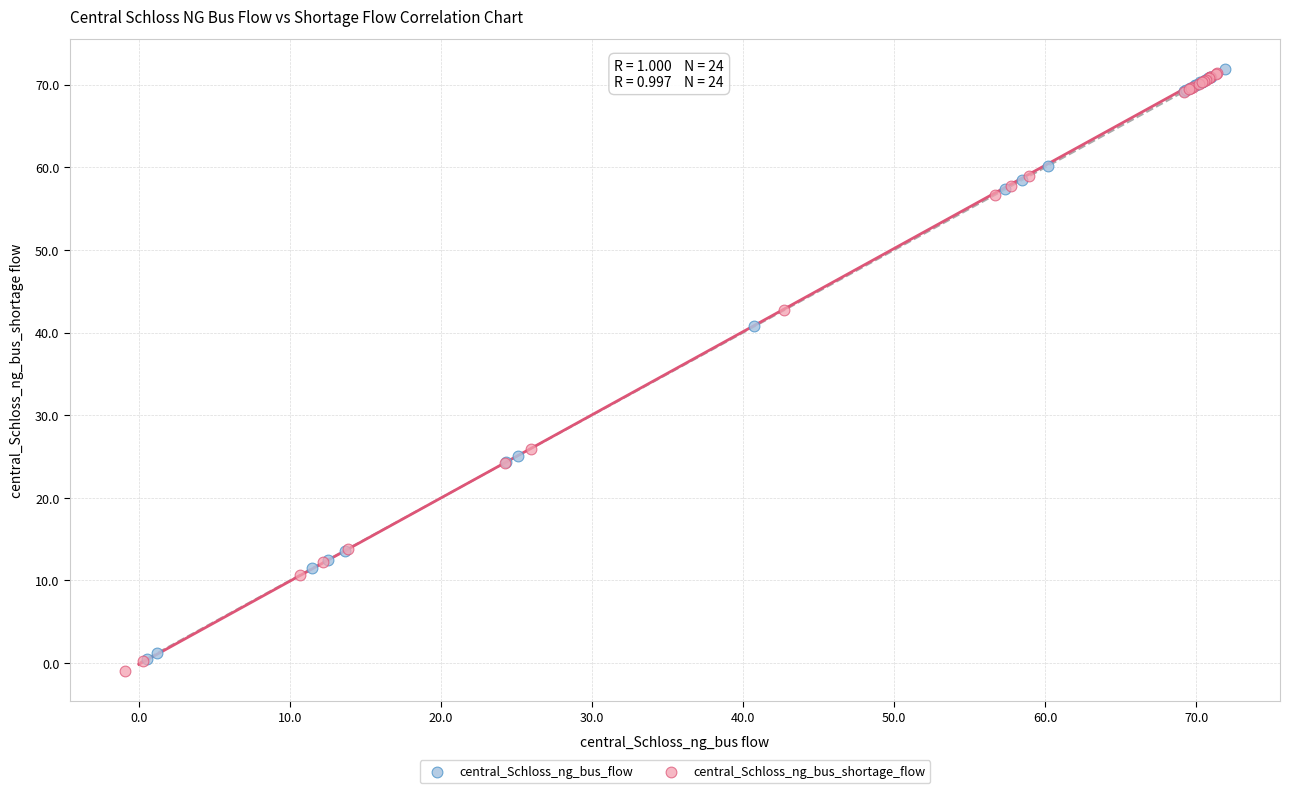

What are all the series names shown in the legend?

central_Schloss_ng_bus_flow, central_Schloss_ng_bus_shortage_flow